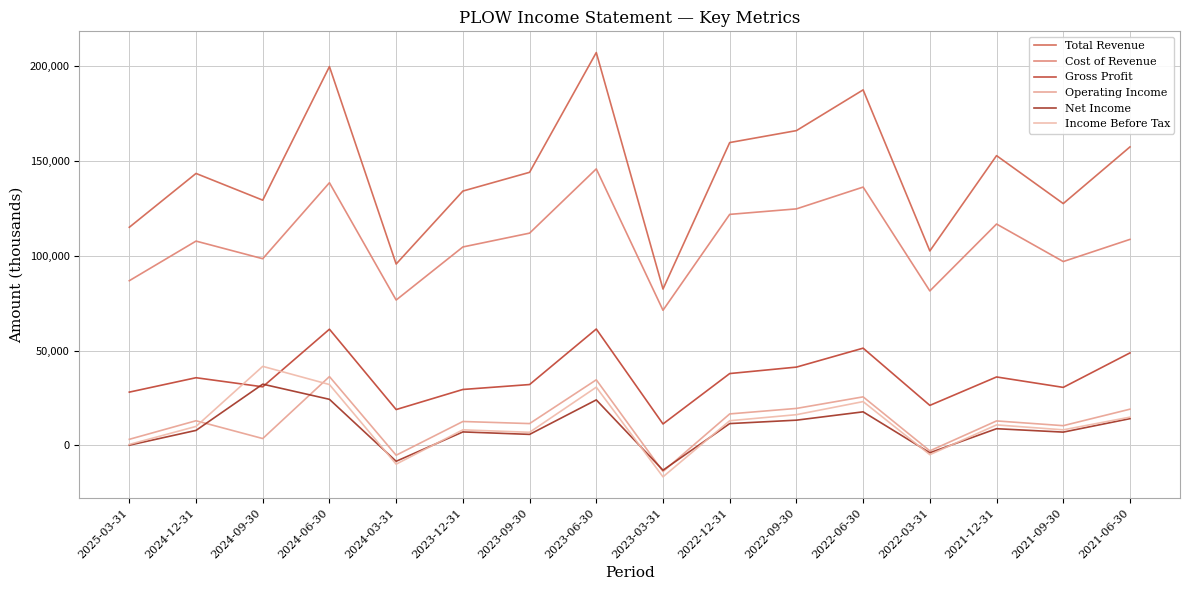

Reading right to left, list all the values displayed in this chart.

Total Revenue: 157500	127600	152900	102600	187600	166100	159800	82500	207300	144100	134200	95700	199900	129400	143500	115100
Cost of Revenue: 108700	97000	116800	81500	136300	124800	121900	71300	145900	112000	104700	76700	138600	98500	107800	86900
Gross Profit: 48800	30600	36100	21100	51300	41300	37900	11300	61400	32100	29500	18900	61300	30900	35700	28100
Operating Income: 19100	10400	12900	-2900	25600	19500	16600	-13800	34600	11500	12600	-5200	36300	3600	13000	3200
Net Income: 14100	7000	8800	-3900	17700	13300	11500	-13100	24000	5800	7100	-8400	24300	32300	7900	100
Income Before Tax: 14900	8200	10800	-4900	23100	16200	13000	-16600	30700	6900	8200	-9900	32100	41700	10000	500